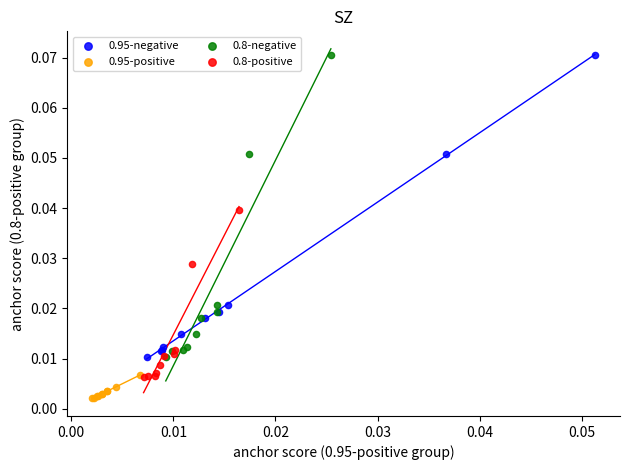

What are all the series names shown in the legend?

0.95-negative, 0.95-positive, 0.8-negative, 0.8-positive